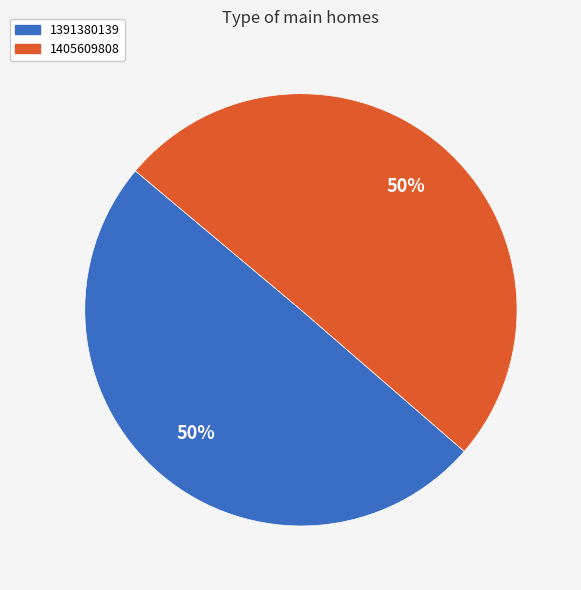

What percentage is the 1391380139 slice, to the nearest percent?

50%